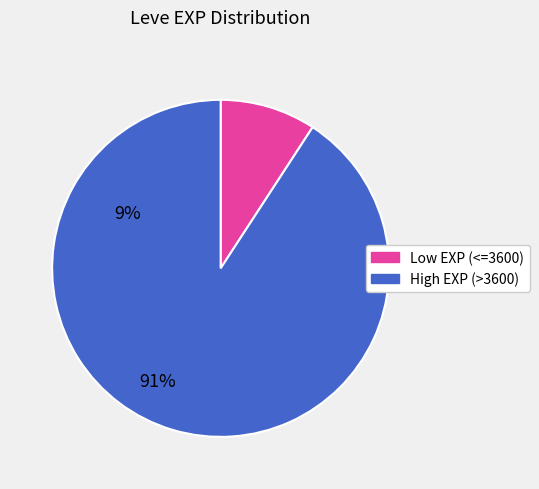

How many slices are in this pie chart?

2